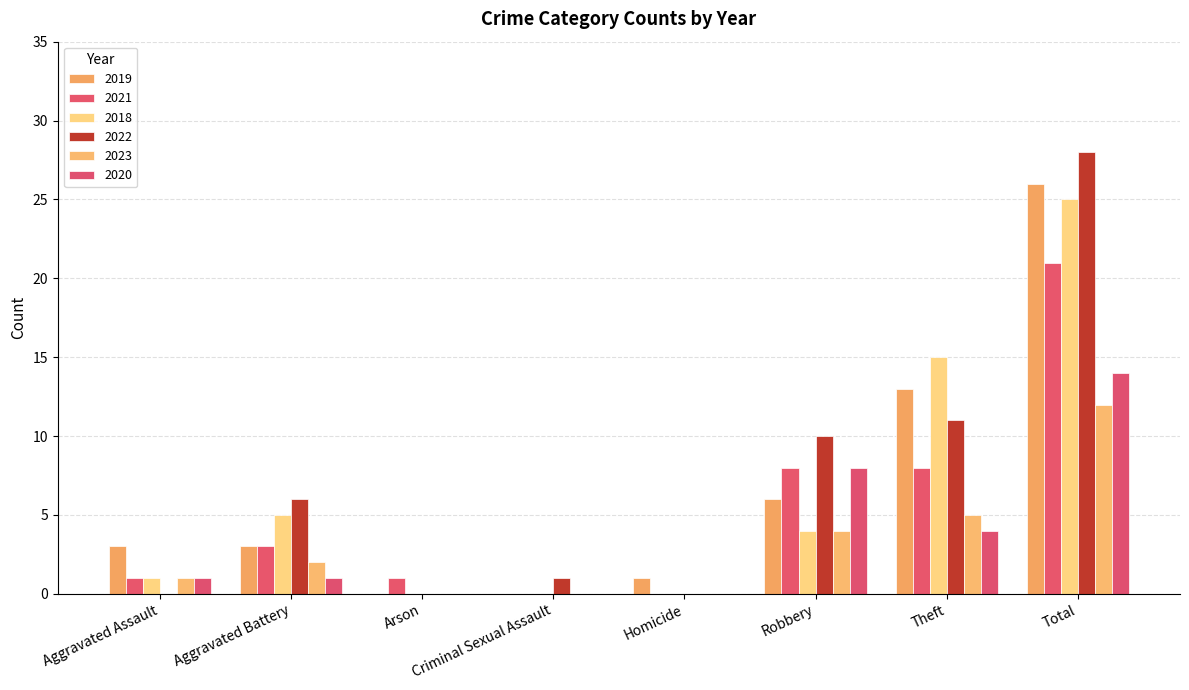

Reading left to right, list all the values displayed in this chart.

2019: Aggravated Assault=3	Aggravated Battery=3	Arson=0	Criminal Sexual Assault=0	Homicide=1	Robbery=6	Theft=13	Total=26
2021: Aggravated Assault=1	Aggravated Battery=3	Arson=1	Criminal Sexual Assault=0	Homicide=0	Robbery=8	Theft=8	Total=21
2018: Aggravated Assault=1	Aggravated Battery=5	Arson=0	Criminal Sexual Assault=0	Homicide=0	Robbery=4	Theft=15	Total=25
2022: Aggravated Assault=0	Aggravated Battery=6	Arson=0	Criminal Sexual Assault=1	Homicide=0	Robbery=10	Theft=11	Total=28
2023: Aggravated Assault=1	Aggravated Battery=2	Arson=0	Criminal Sexual Assault=0	Homicide=0	Robbery=4	Theft=5	Total=12
2020: Aggravated Assault=1	Aggravated Battery=1	Arson=0	Criminal Sexual Assault=0	Homicide=0	Robbery=8	Theft=4	Total=14